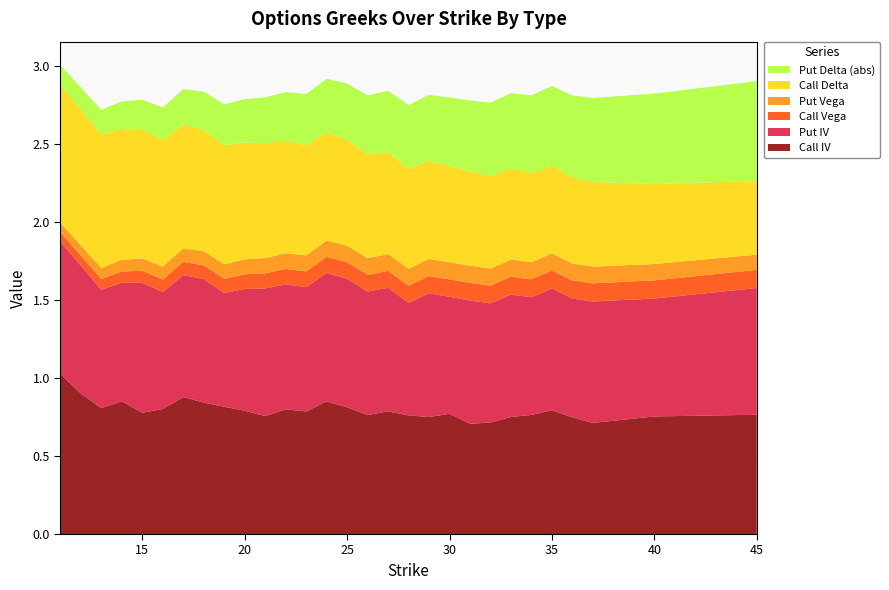

Reading left to right, what are all the values shown in this chart?

Call IV: 11=1.0	12=0.9	13=0.8	14=0.9	15=0.8	16=0.8	17=0.9	18=0.8	19=0.8	20=0.8	21=0.8	22=0.8	23=0.8	24=0.8	25=0.8	26=0.8	27=0.8	28=0.8	29=0.8	30=0.8	31=0.7	32=0.7	33=0.8	34=0.8	35=0.8	36=0.7	37=0.7	40=0.8	45=0.8
Put IV: 11=0.8	12=0.8	13=0.8	14=0.8	15=0.8	16=0.7	17=0.8	18=0.8	19=0.7	20=0.8	21=0.8	22=0.8	23=0.8	24=0.8	25=0.8	26=0.8	27=0.8	28=0.7	29=0.8	30=0.8	31=0.8	32=0.8	33=0.8	34=0.8	35=0.8	36=0.8	37=0.8	40=0.8	45=0.8
Call Vega: 11=0.1	12=0.1	13=0.1	14=0.1	15=0.1	16=0.1	17=0.1	18=0.1	19=0.1	20=0.1	21=0.1	22=0.1	23=0.1	24=0.1	25=0.1	26=0.1	27=0.1	28=0.1	29=0.1	30=0.1	31=0.1	32=0.1	33=0.1	34=0.1	35=0.1	36=0.1	37=0.1	40=0.1	45=0.1
Put Vega: 11=0.1	12=0.1	13=0.1	14=0.1	15=0.1	16=0.1	17=0.1	18=0.1	19=0.1	20=0.1	21=0.1	22=0.1	23=0.1	24=0.1	25=0.1	26=0.1	27=0.1	28=0.1	29=0.1	30=0.1	31=0.1	32=0.1	33=0.1	34=0.1	35=0.1	36=0.1	37=0.1	40=0.1	45=0.1
Call Delta: 11=0.9	12=0.9	13=0.9	14=0.8	15=0.8	16=0.8	17=0.8	18=0.8	19=0.8	20=0.7	21=0.7	22=0.7	23=0.7	24=0.7	25=0.7	26=0.7	27=0.7	28=0.6	29=0.6	30=0.6	31=0.6	32=0.6	33=0.6	34=0.6	35=0.6	36=0.6	37=0.5	40=0.5	45=0.5
Put Delta (abs): 11=0.1	12=0.1	13=0.2	14=0.2	15=0.2	16=0.2	17=0.2	18=0.2	19=0.3	20=0.3	21=0.3	22=0.3	23=0.3	24=0.3	25=0.4	26=0.4	27=0.4	28=0.4	29=0.4	30=0.4	31=0.5	32=0.5	33=0.5	34=0.5	35=0.5	36=0.5	37=0.5	40=0.6	45=0.6